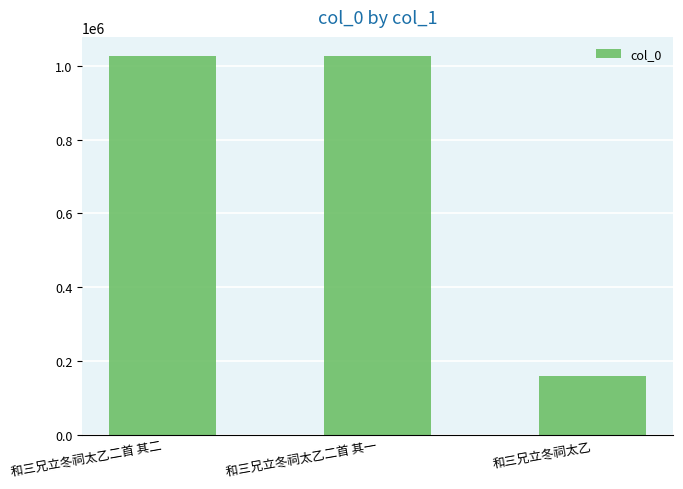

What is the change in value from 和三兄立冬祠太乙二首 其一 to 和三兄立冬祠太乙?

-866679